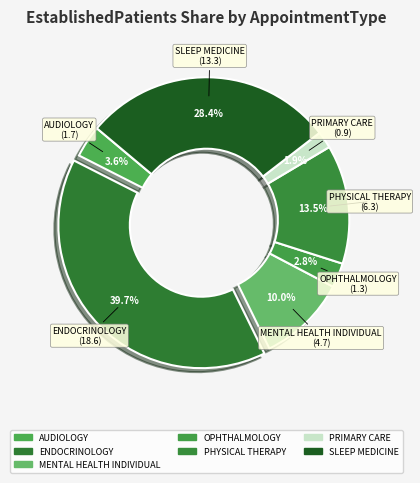

Rank the categories by value from lowest to highest.

PRIMARY CARE, OPHTHALMOLOGY, AUDIOLOGY, MENTAL HEALTH INDIVIDUAL, PHYSICAL THERAPY, SLEEP MEDICINE, ENDOCRINOLOGY